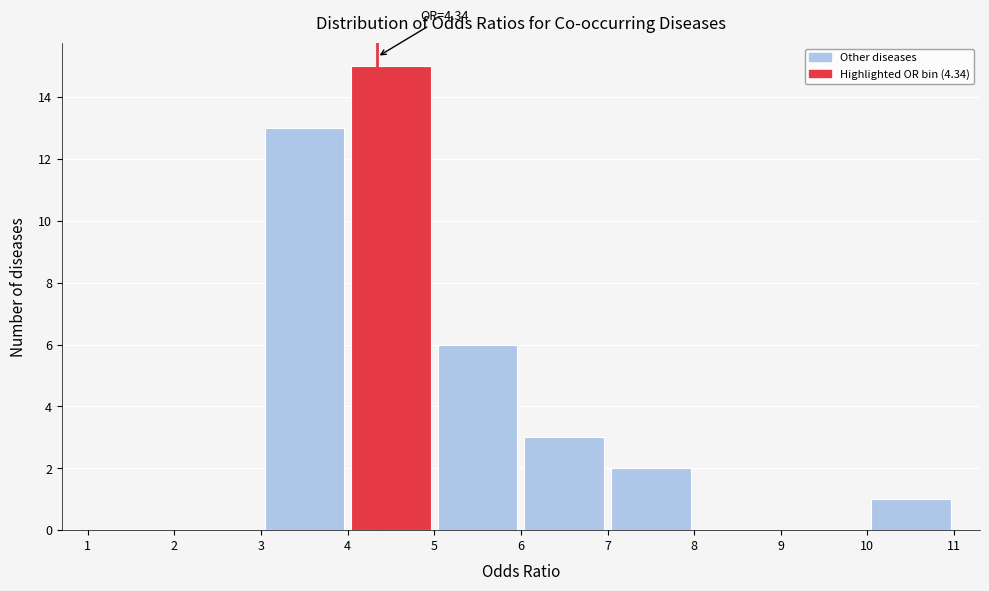

Which range on the x-axis has the tallest bar?

4 to 5